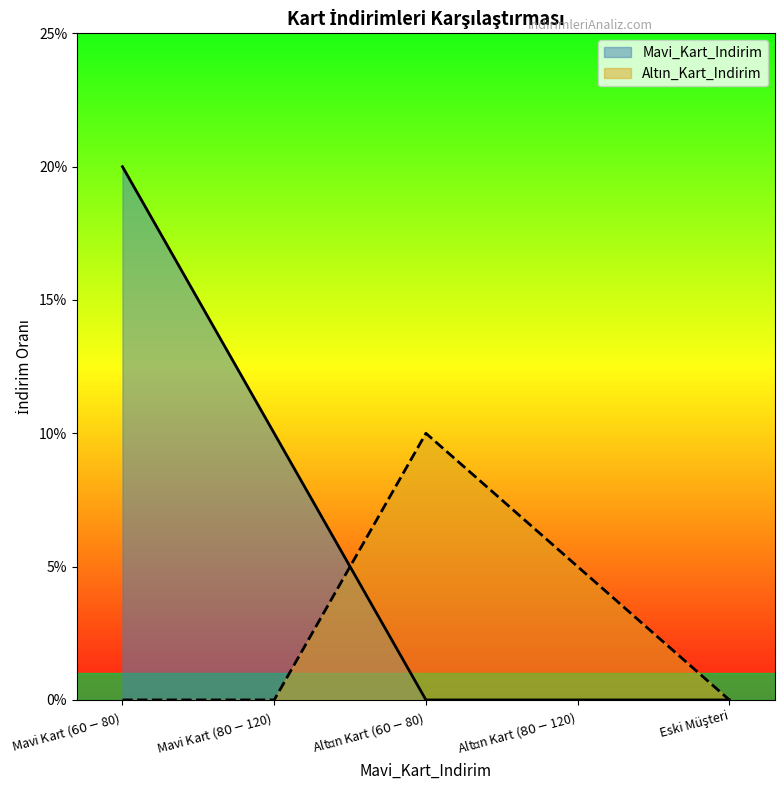

What are all the series names shown in the legend?

Mavi_Kart_Indirim, Altın_Kart_Indirim